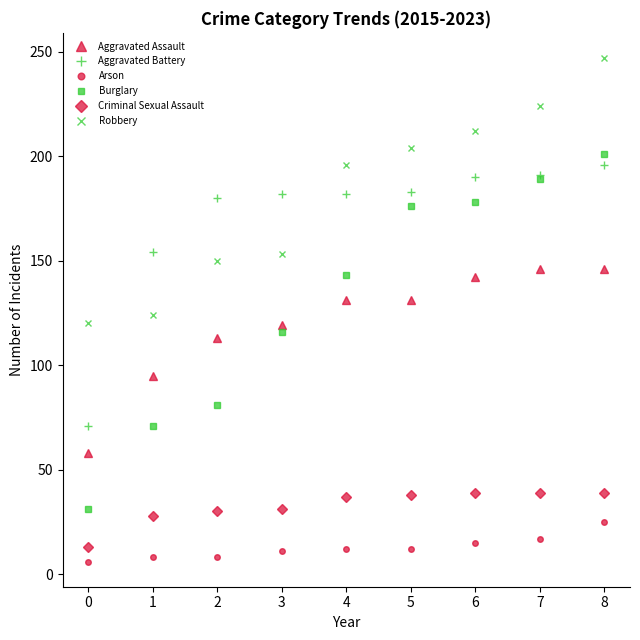

What is the difference between the maximum and second lowest values in the Criminal Sexual Assault series?

11